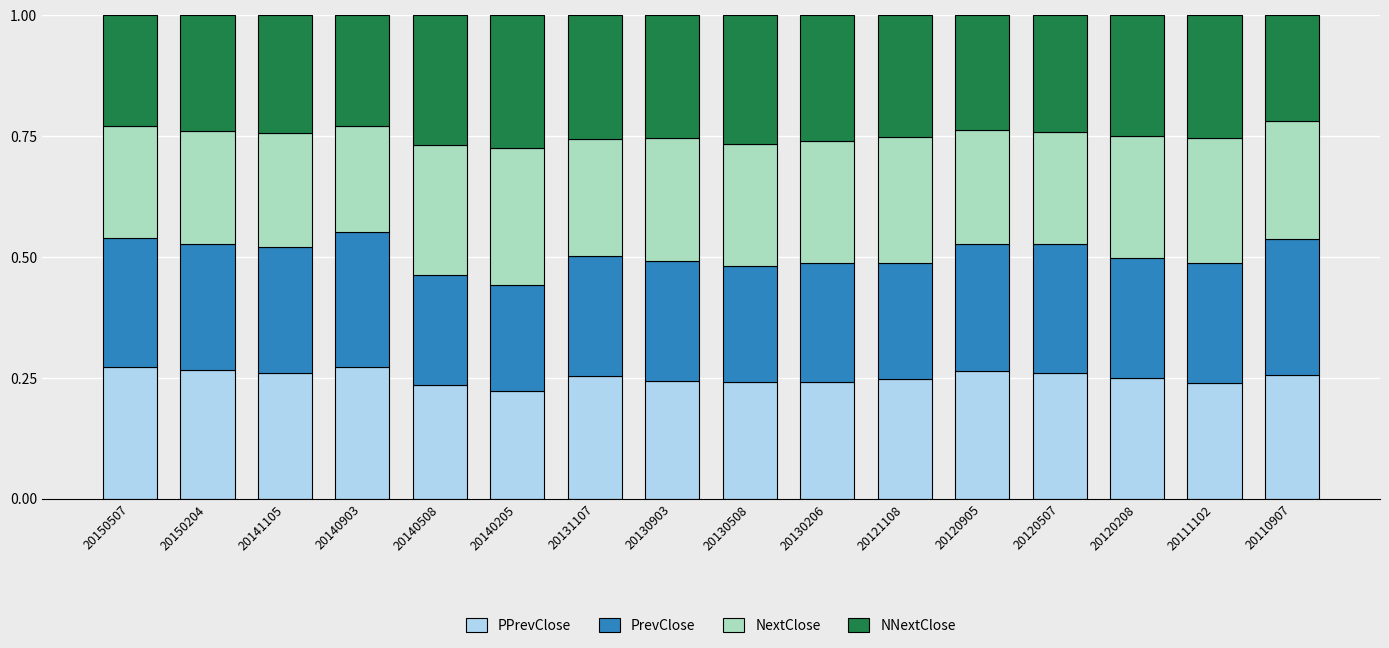

What is the total value across all series at 20111102?

1.0